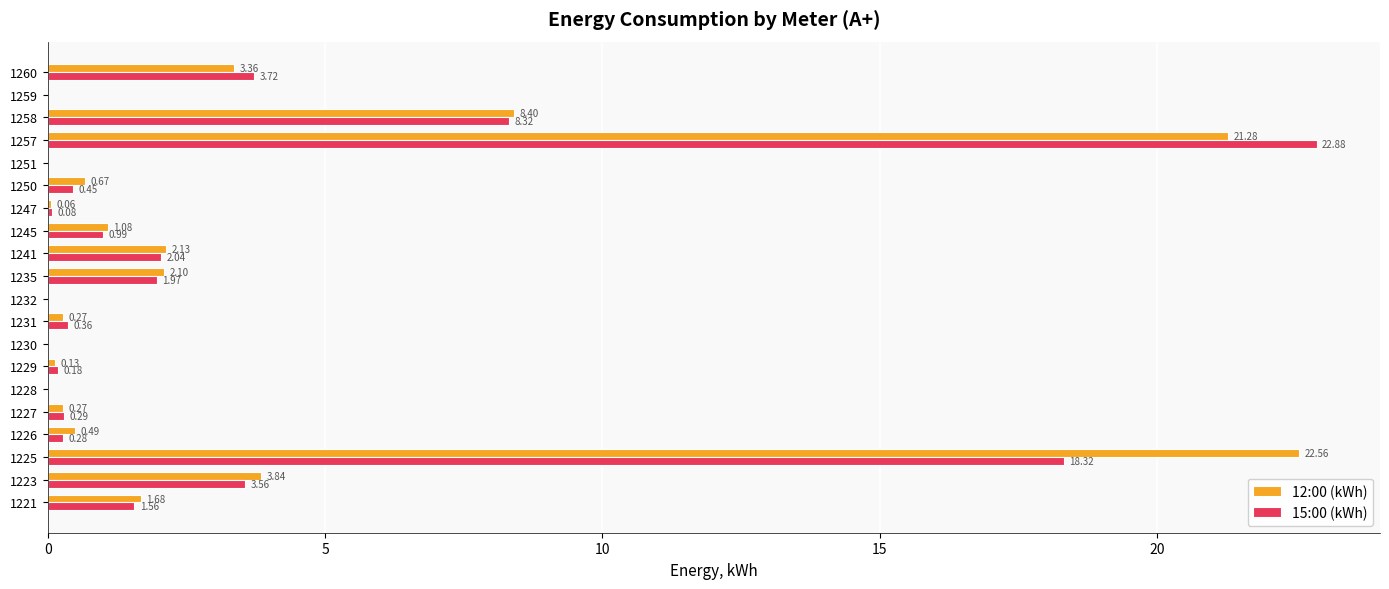

Between 1231 and 1259, which series saw the biggest shift?

15:00 (kWh)